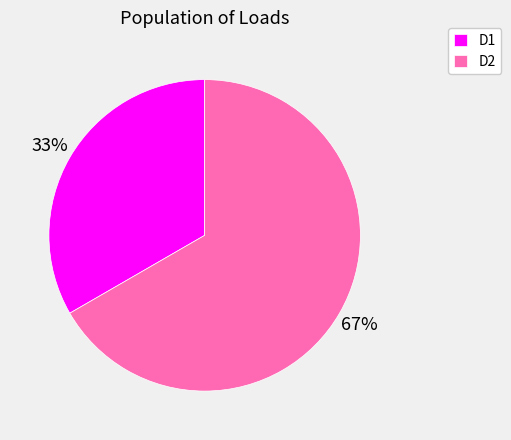

To the nearest percent, what is the combined percentage of D1 and D2?

100%